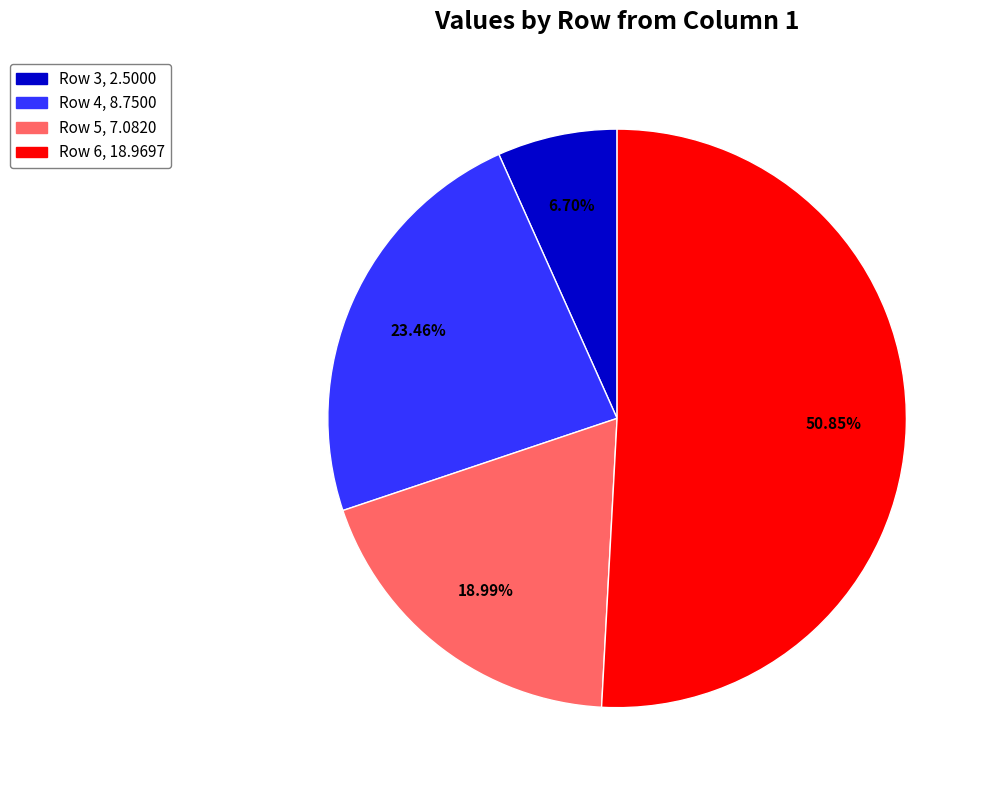

Which has a higher value, Row 3 or Row 6?

Row 6